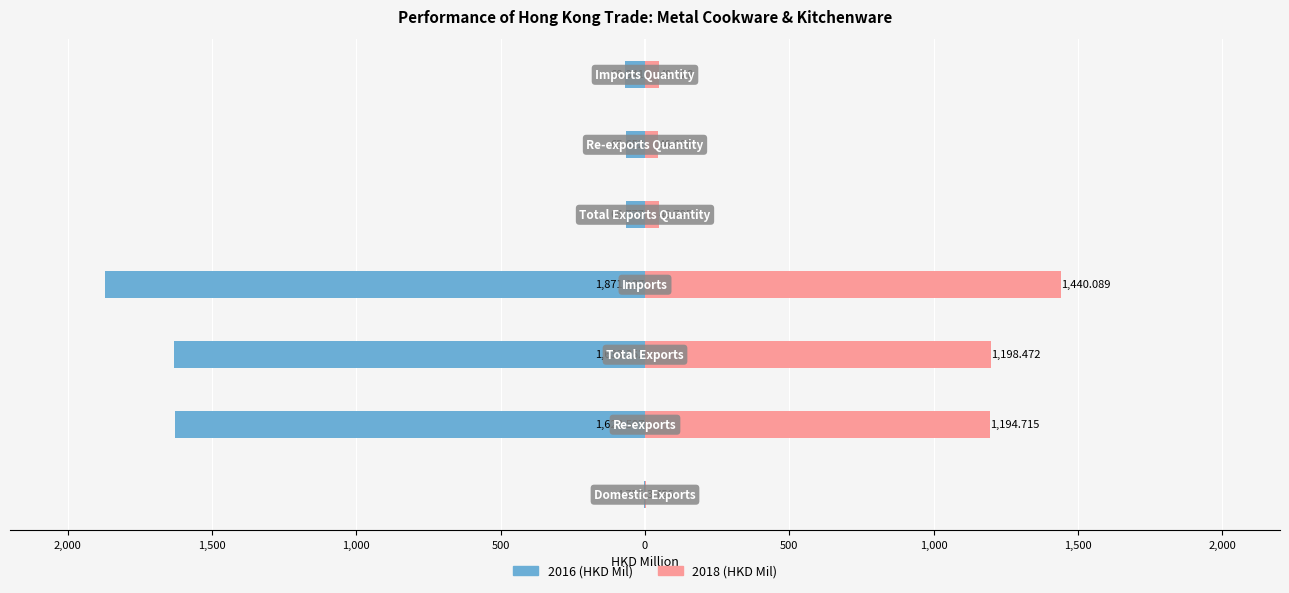

Are the bars horizontal?

Yes